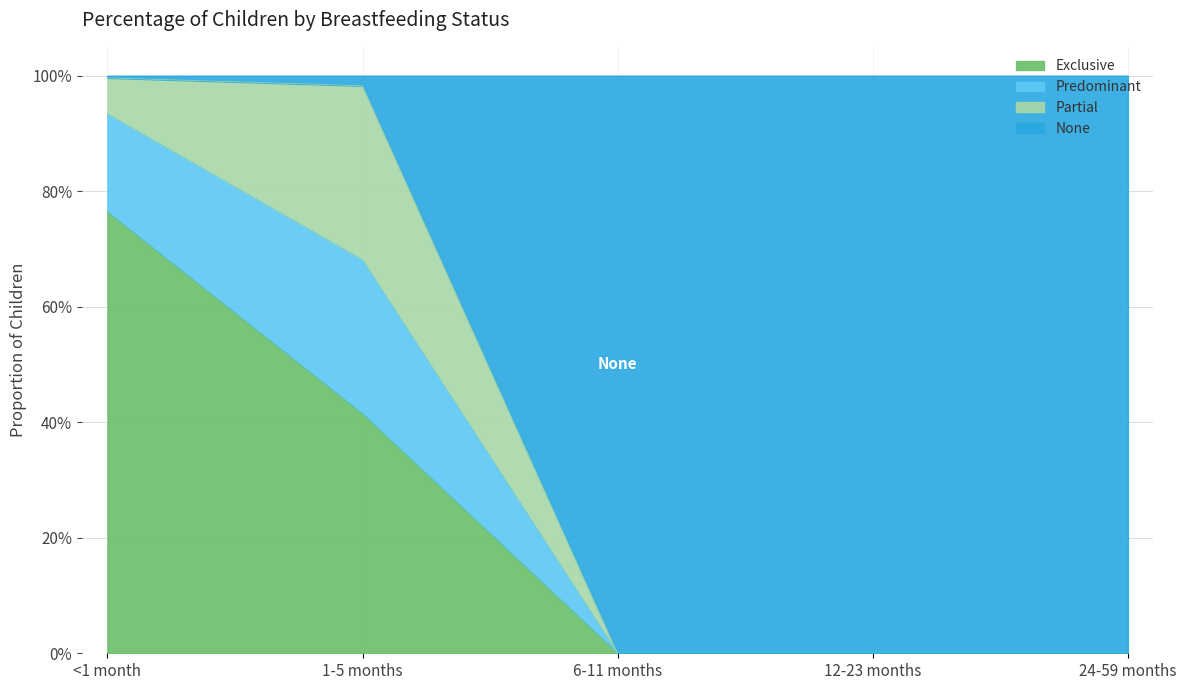

Which has a higher value, 1-5 months or <1 month?

<1 month